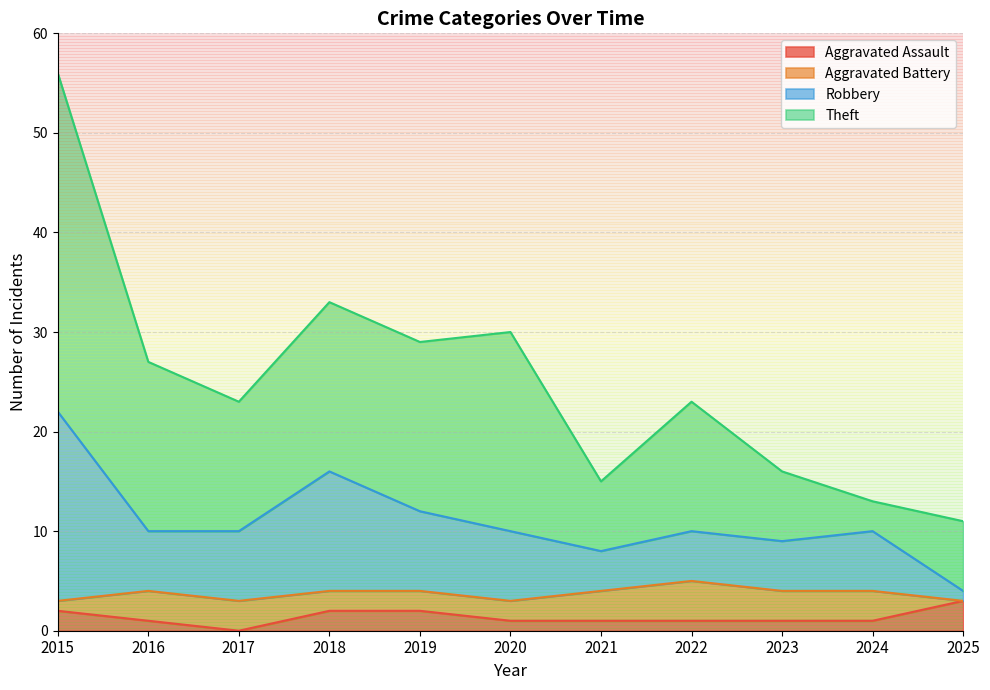

What is the value of the Aggravated Assault point at the 8th from the left?

1